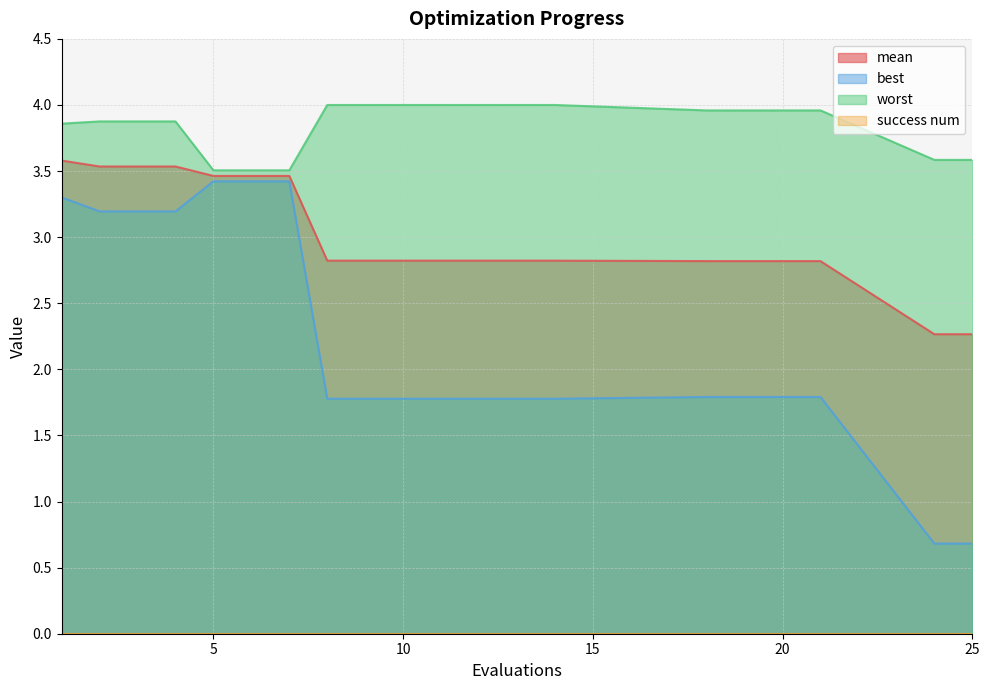

What is the difference between the maximum and minimum values in the best series?

2.7